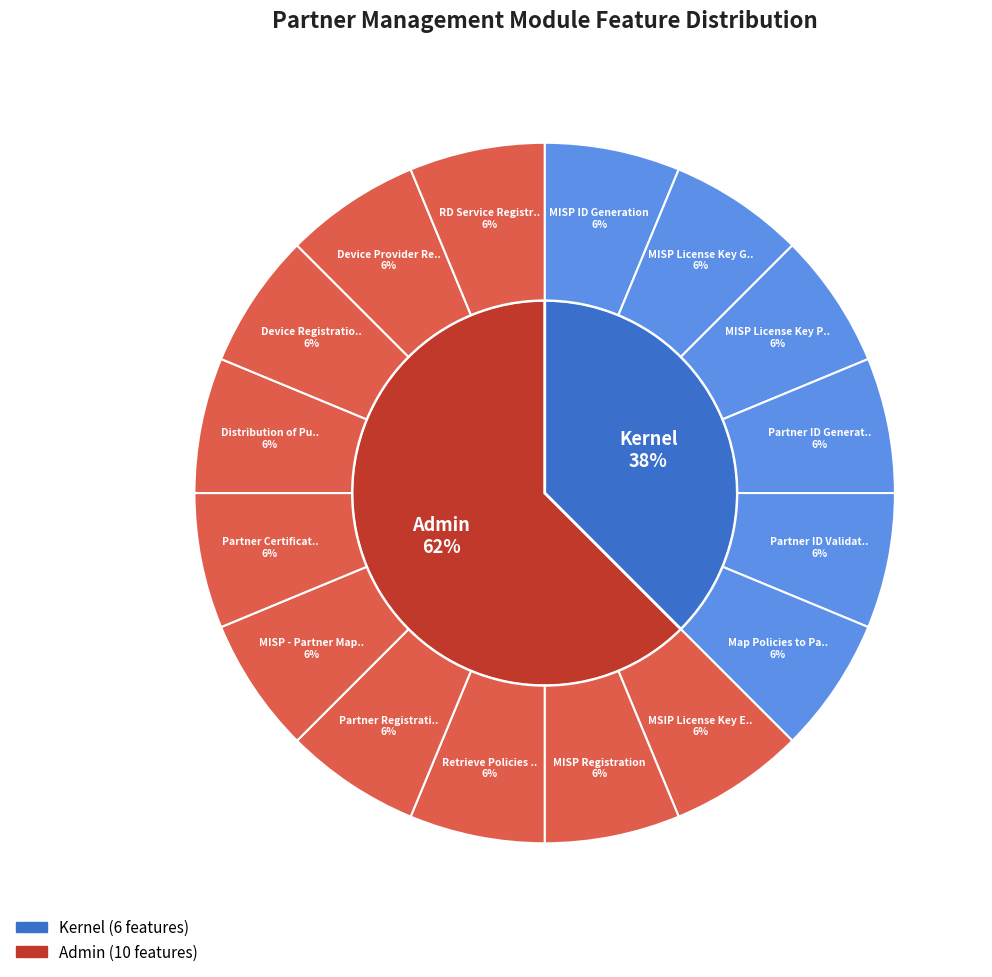

Rank the categories by value from highest to lowest.

Admin, Kernel